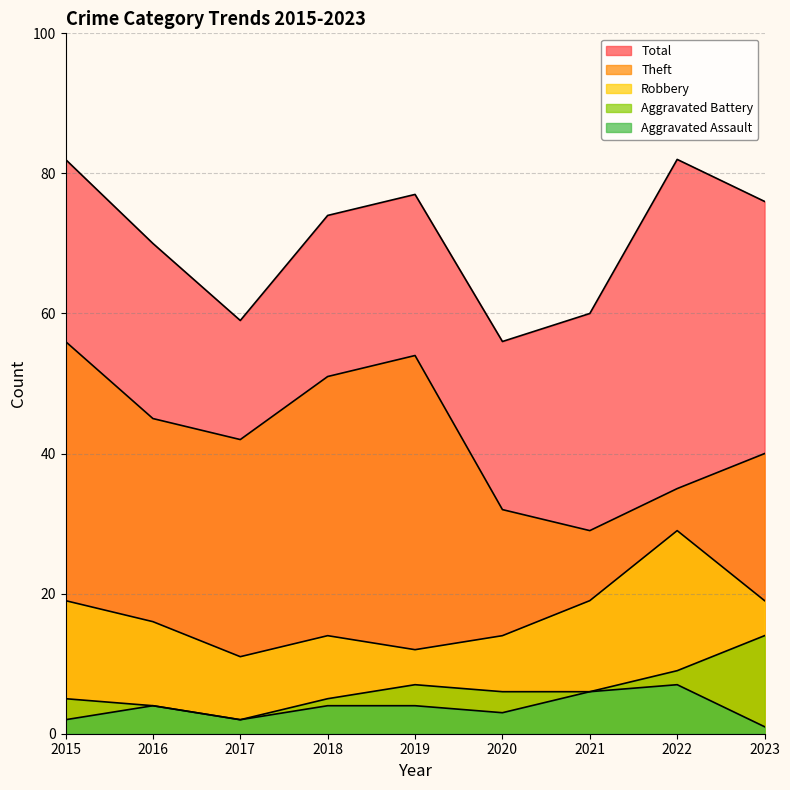

True or false: Robbery and Total cross at least once.

False